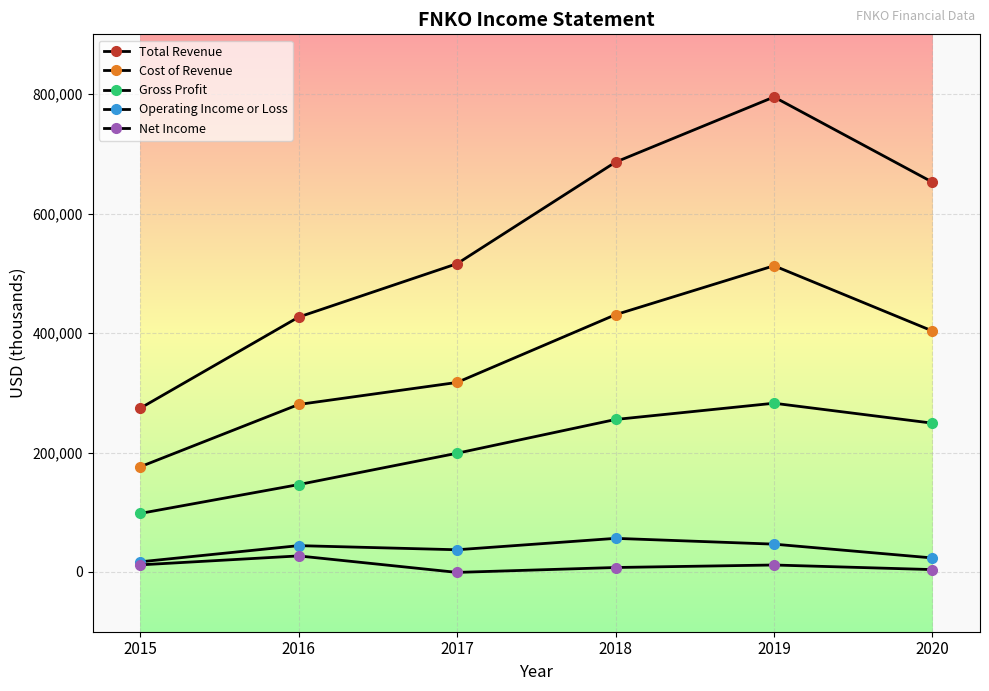

How many lines are shown in the chart?

5